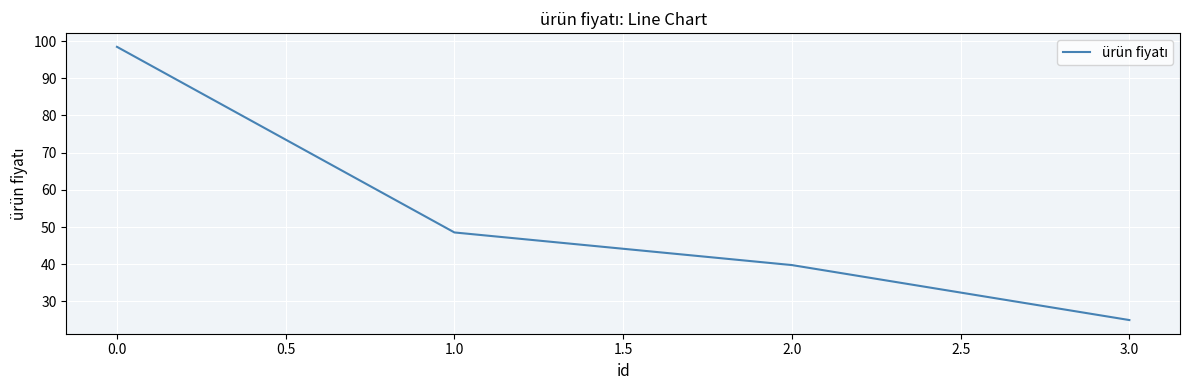

What is the difference between the values at 3.0 and 2.0?

14.8